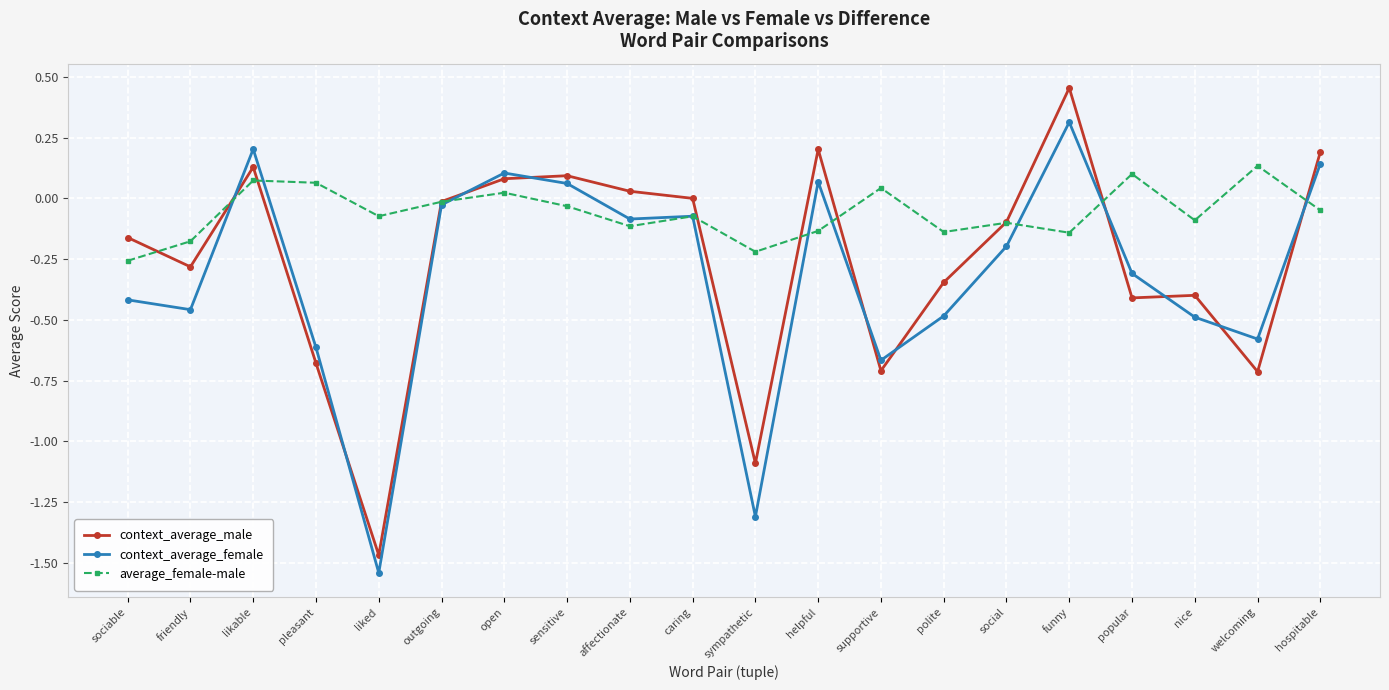

After their last crossing, which series has the higher values: average_female-male or context_average_male?

context_average_male